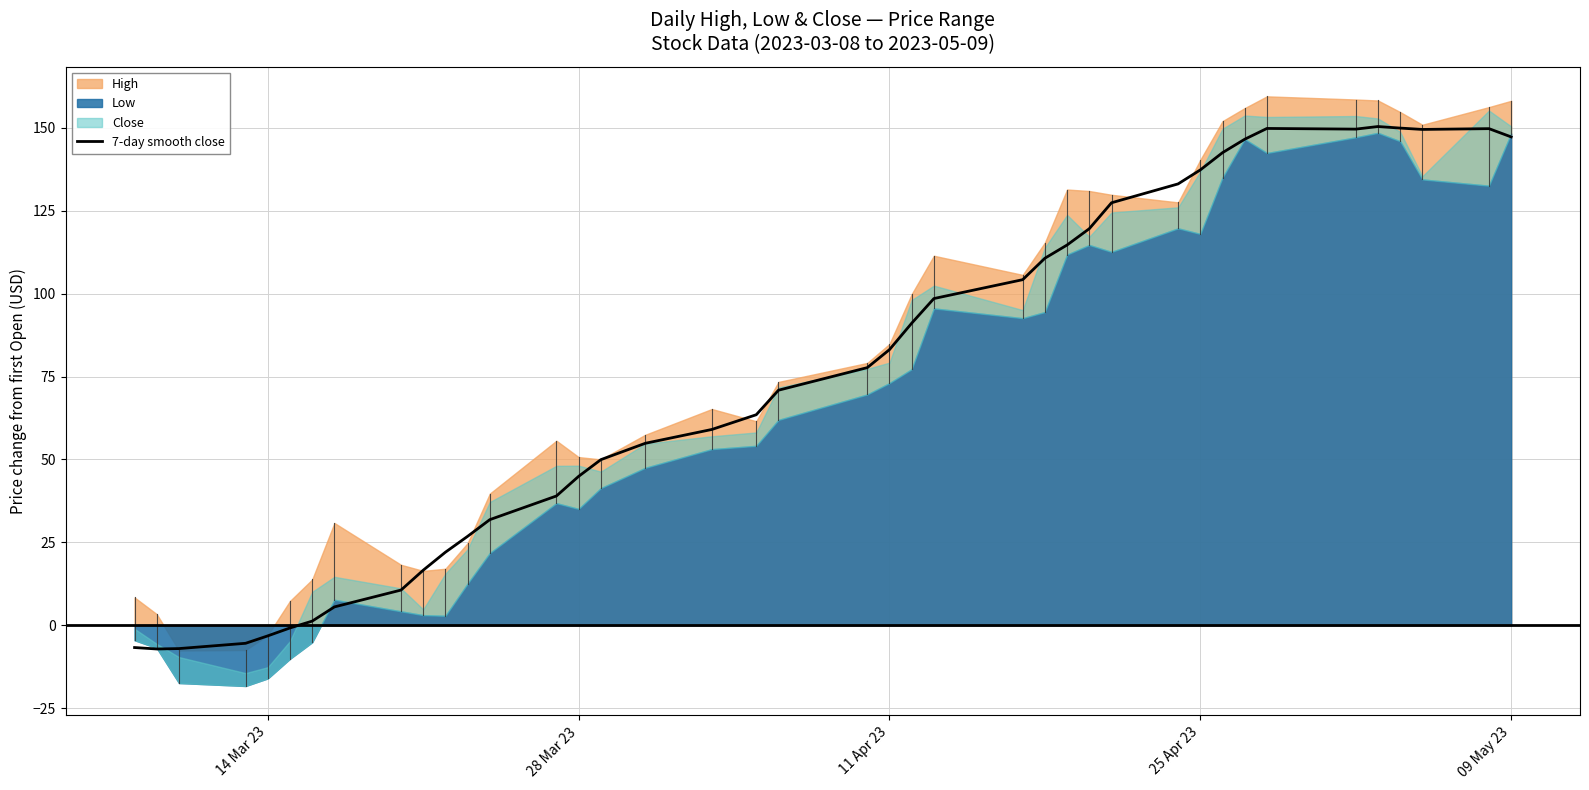

What is the maximum value for 7-day smooth close?

150.3